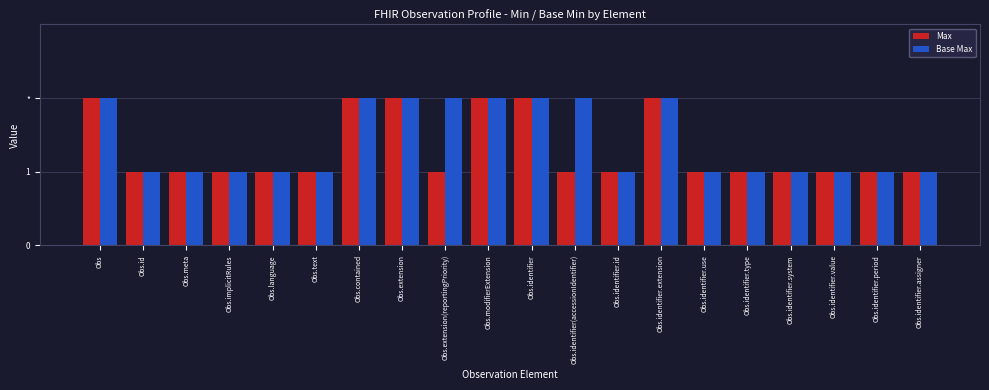

Does the chart contain any negative values?

No